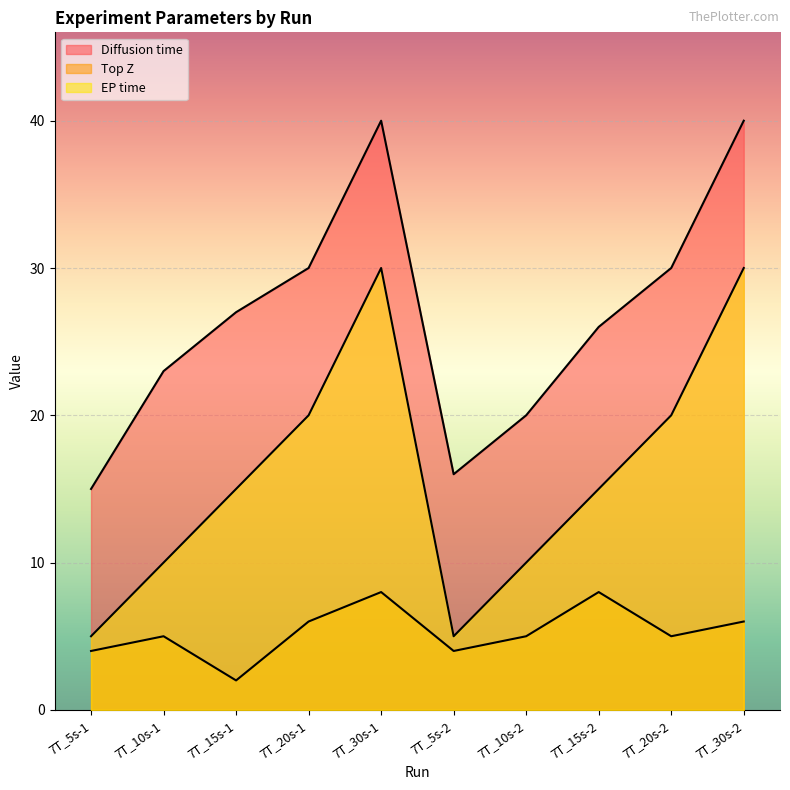

True or false: Diffusion time has a value of 40 at 7T_30s-1.

True